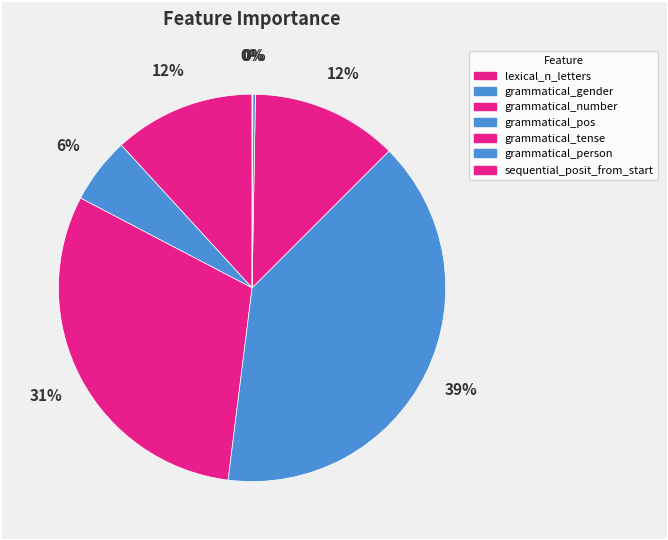

Which slice is the smallest?

sequential_posit_from_start